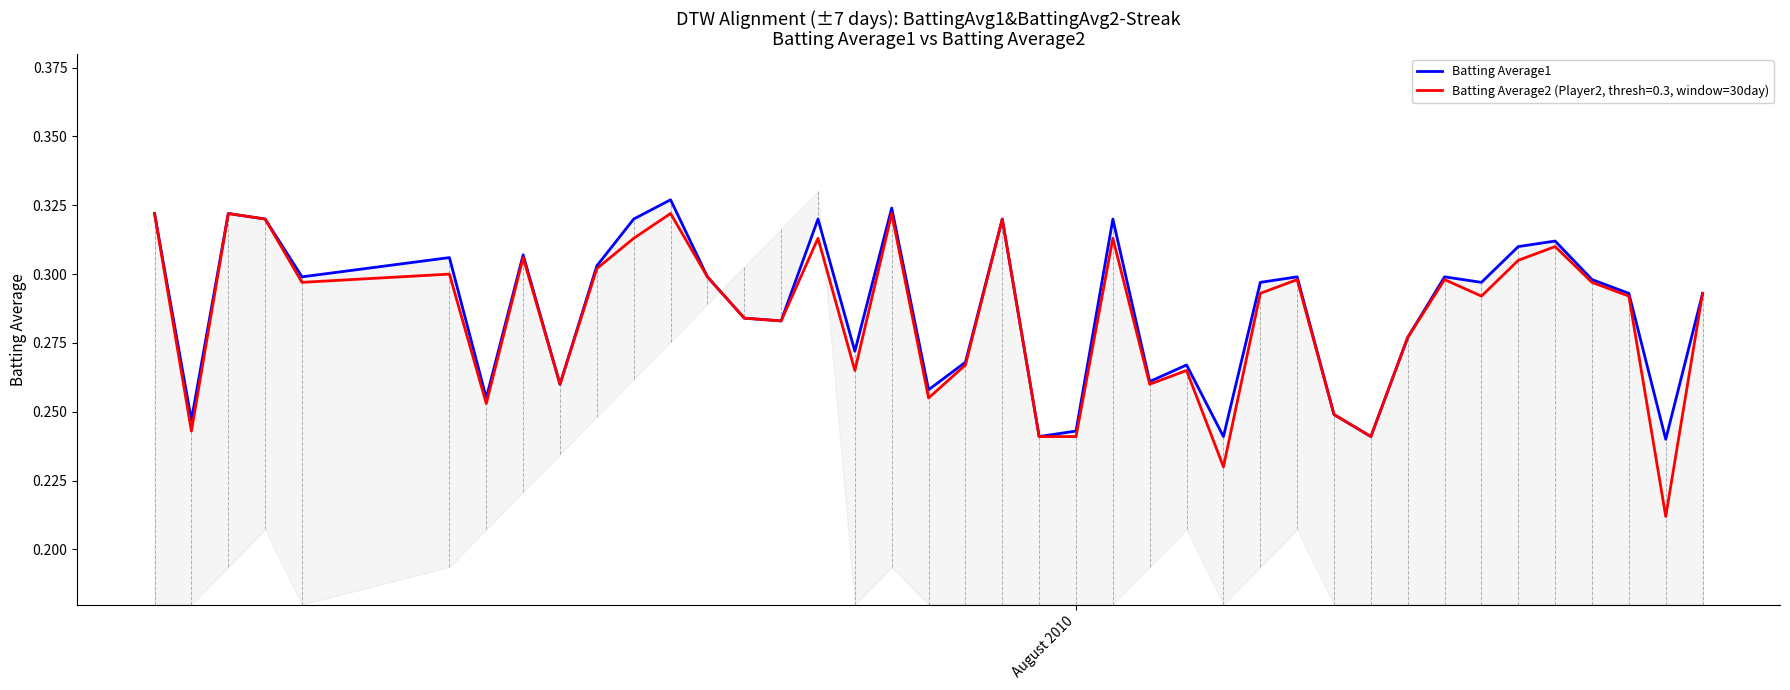

What is the difference between the second highest and minimum values?

0.1